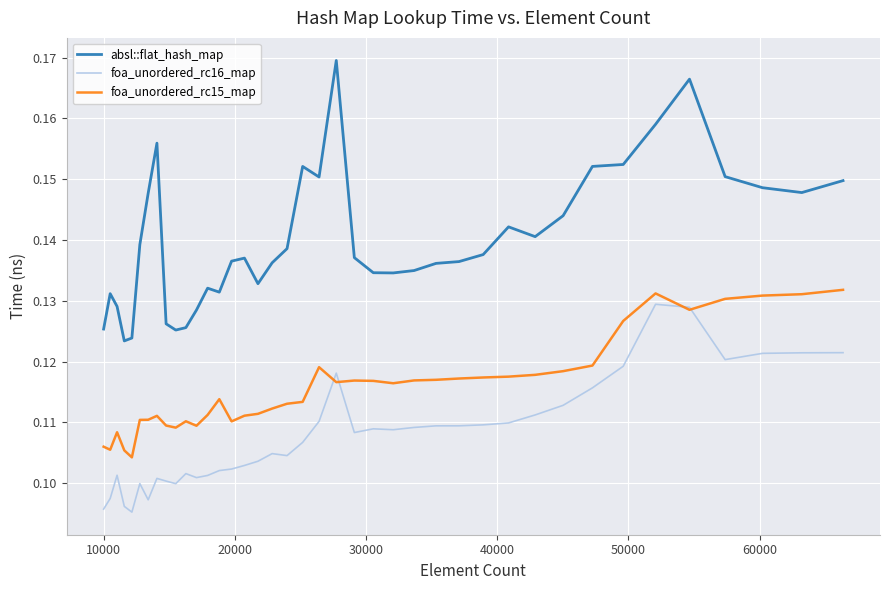

True or false: foa_unordered_rc15_map has more than 0 interior local peaks.

True